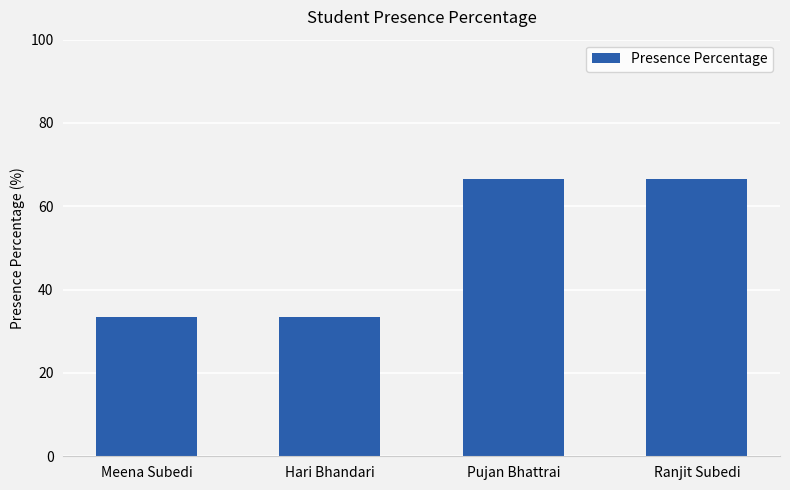

What is the maximum value shown in the chart?

66.7